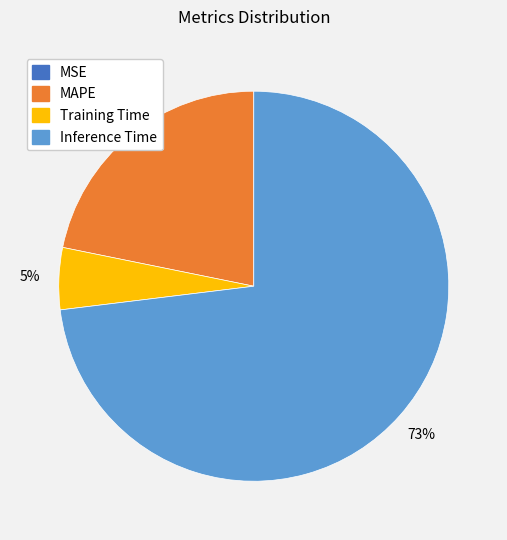

To the nearest percent, what is the difference between the largest and smallest slice percentages?

73%